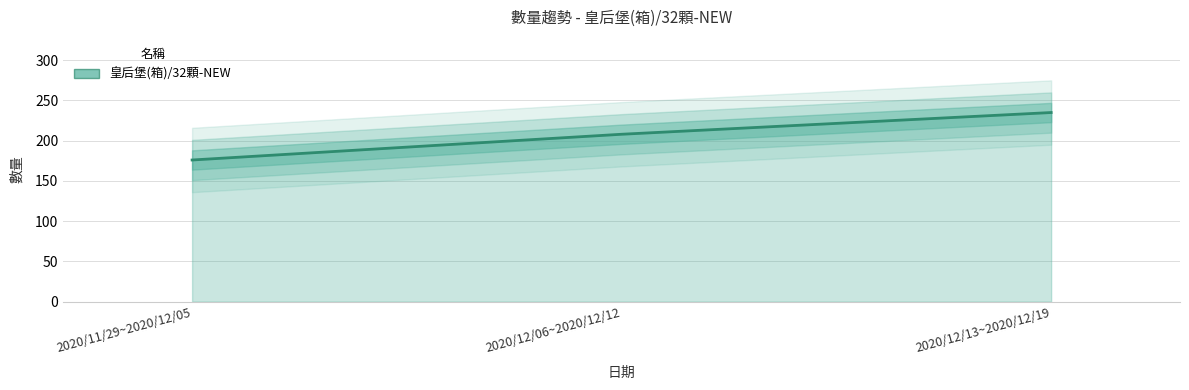

What is the average value?

206